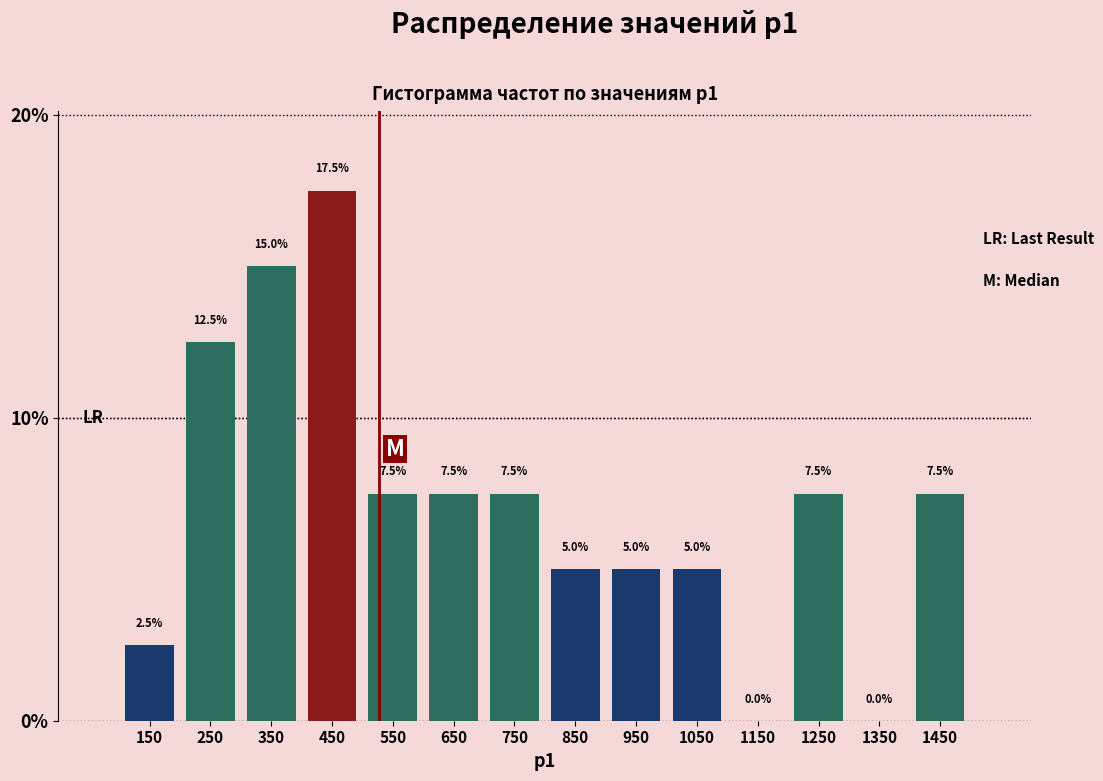

Reading left to right, transcribe this chart: for each bar, give the range it covers on the x-axis and its height.

100 to 200: 2.5
200 to 300: 12.5
300 to 400: 15.0
400 to 500: 17.5
500 to 600: 7.5
600 to 700: 7.5
700 to 800: 7.5
800 to 900: 5.0
900 to 1000: 5.0
1000 to 1100: 5.0
1100 to 1200: 0.0
1200 to 1300: 7.5
1300 to 1400: 0.0
1400 to 1500: 7.5